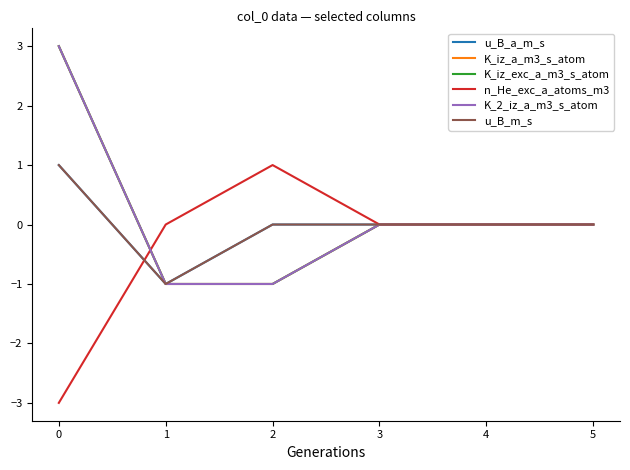

Does the chart have visible grid lines?

No